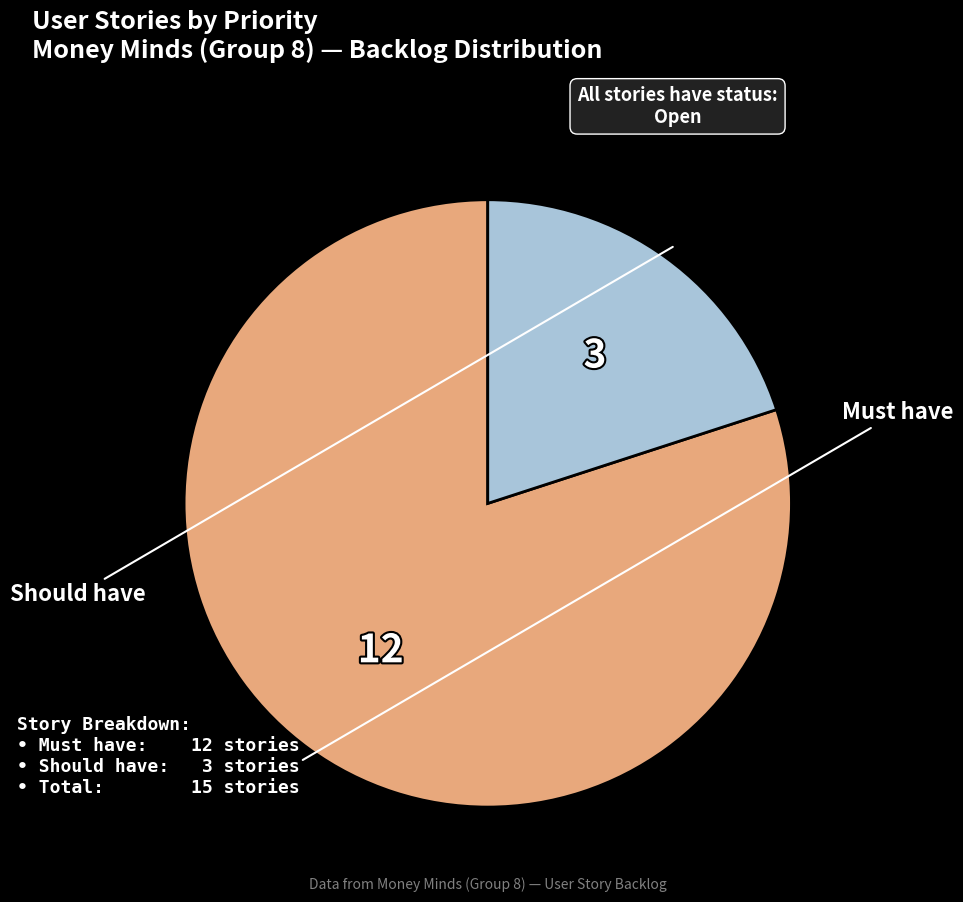

Is there any slice that represents more than half of the pie?

Yes